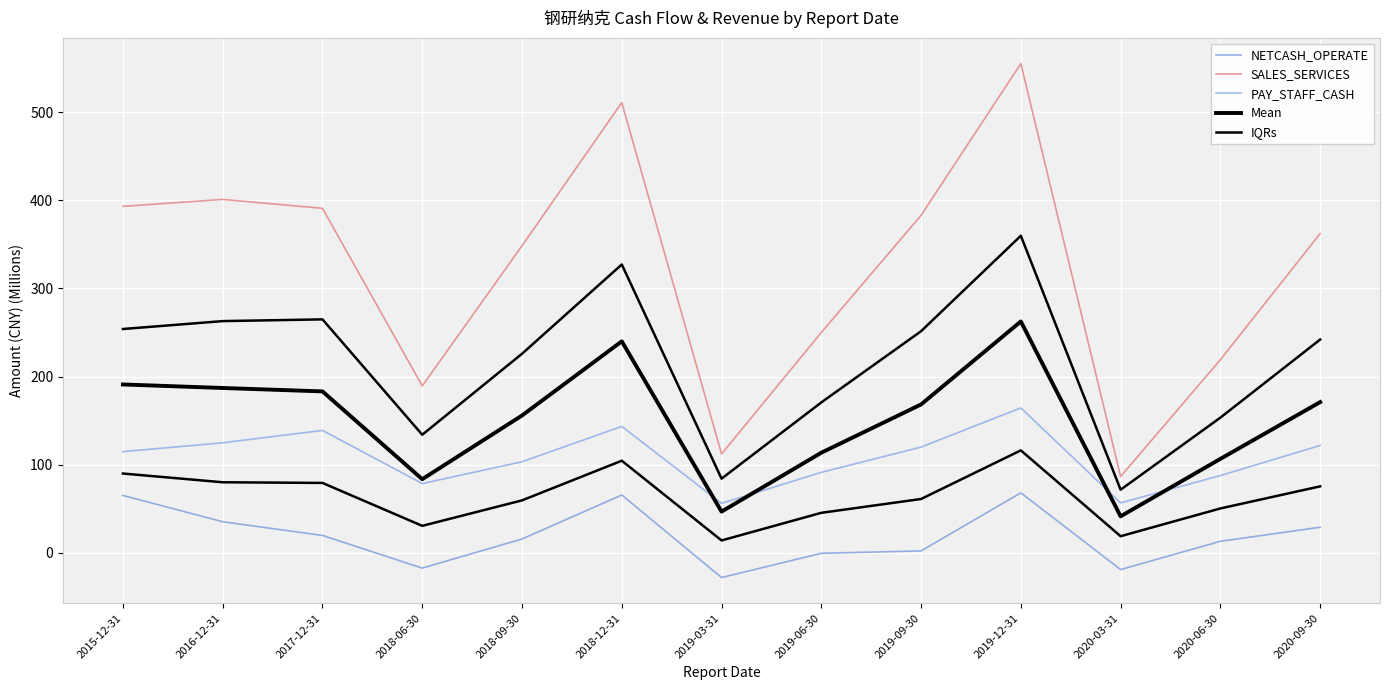

What is the difference between the highest and lowest values at 2020-09-30?

332.9